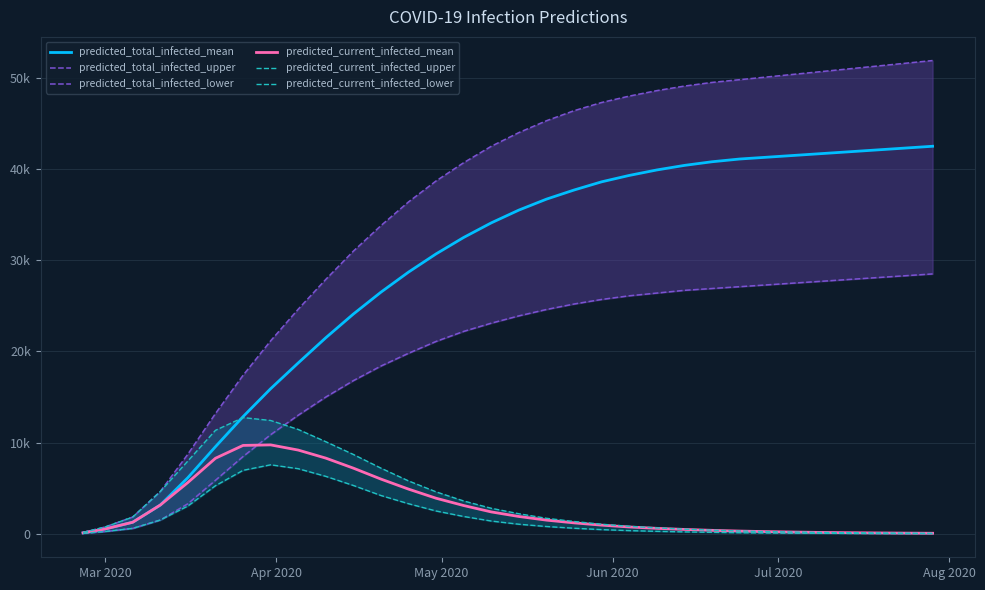

At how many categories does at least one series exceed 4017?

29